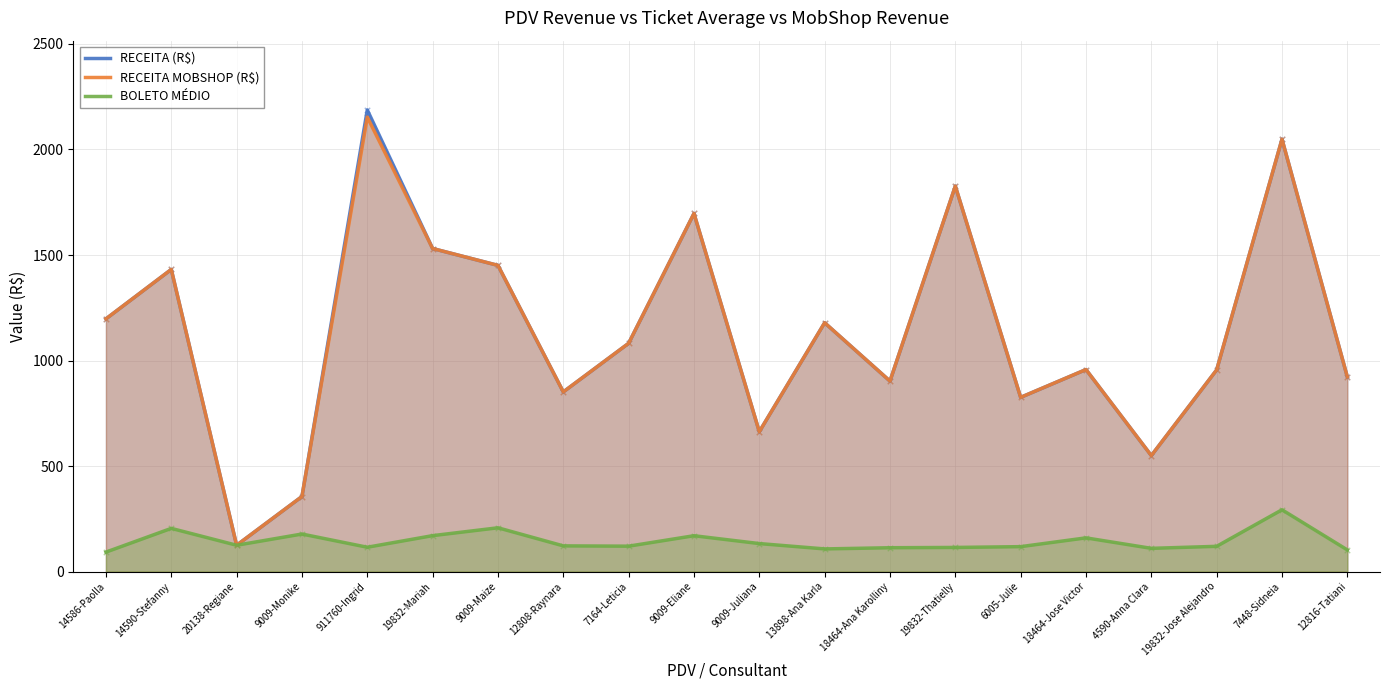

At which category is the sum across all series the highest?

911760-Ingrid